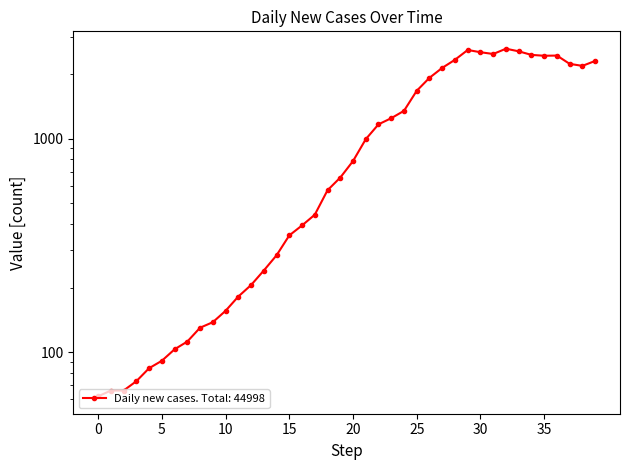

True or false: the data shows 1676 at 25.

True